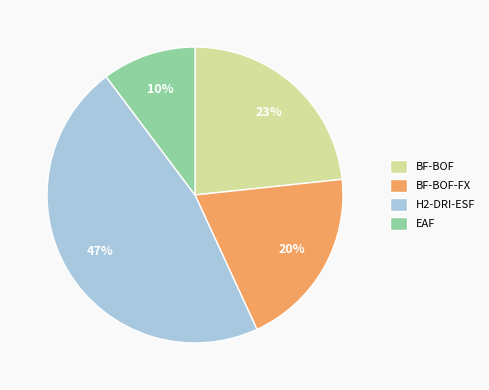

What percentage is the EAF slice, to the nearest percent?

10%